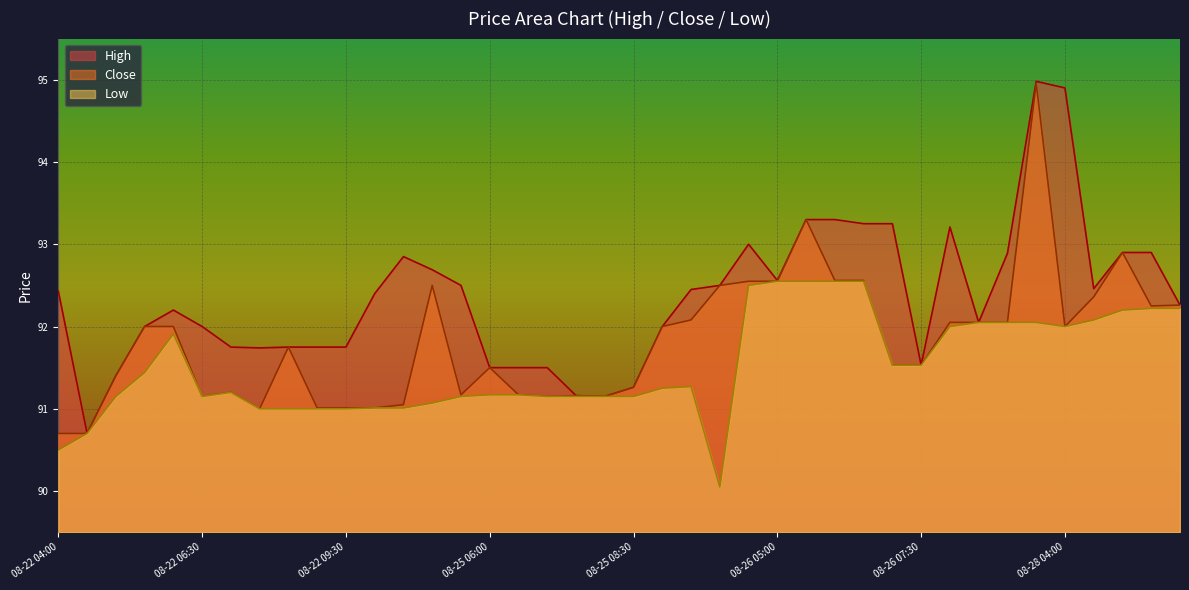

What is the difference between the maximum and second lowest values in the Close series?

4.3